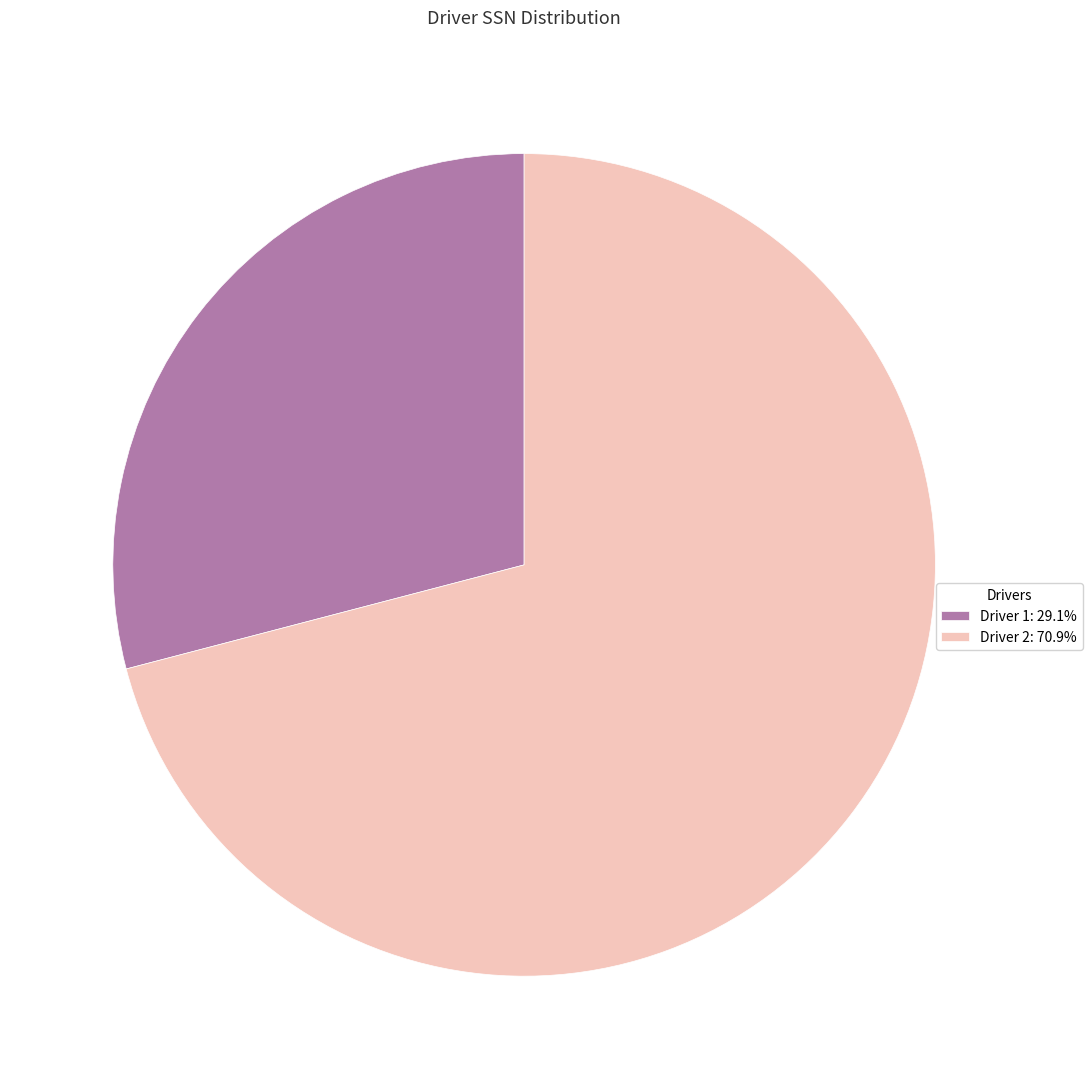

The Driver 1 slice represents 17% of the pie. True or false?

False